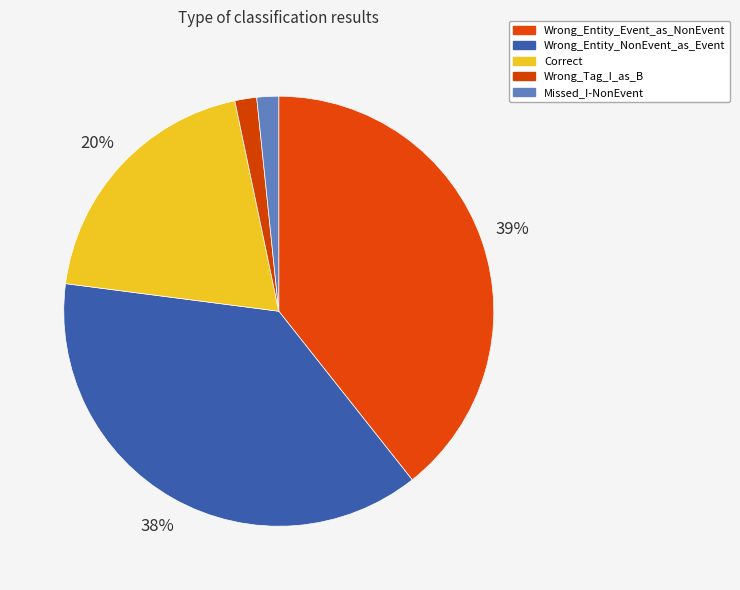

Does Wrong_Entity_Event_as_NonEvent account for over 50% of the chart?

No